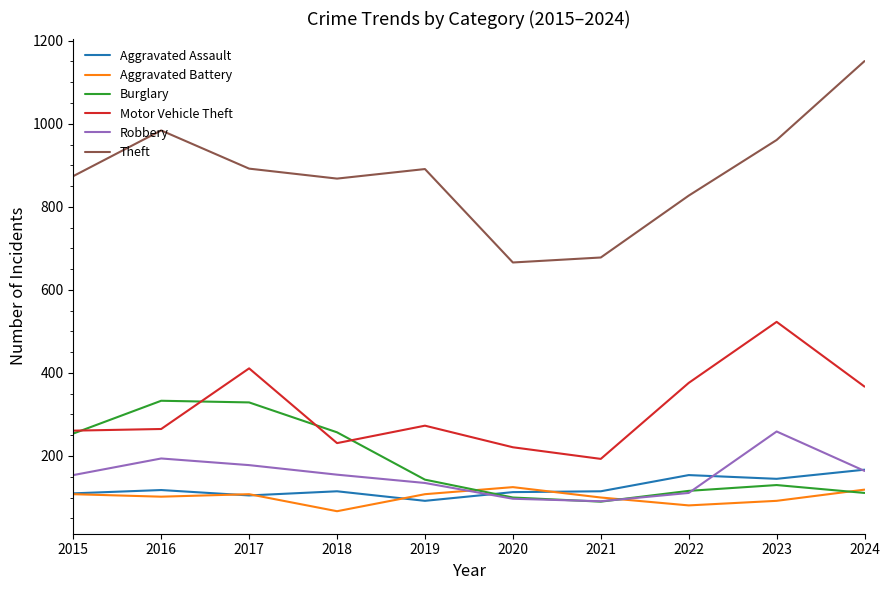

What is the difference between the Theft values at 2019 and 2015?

17